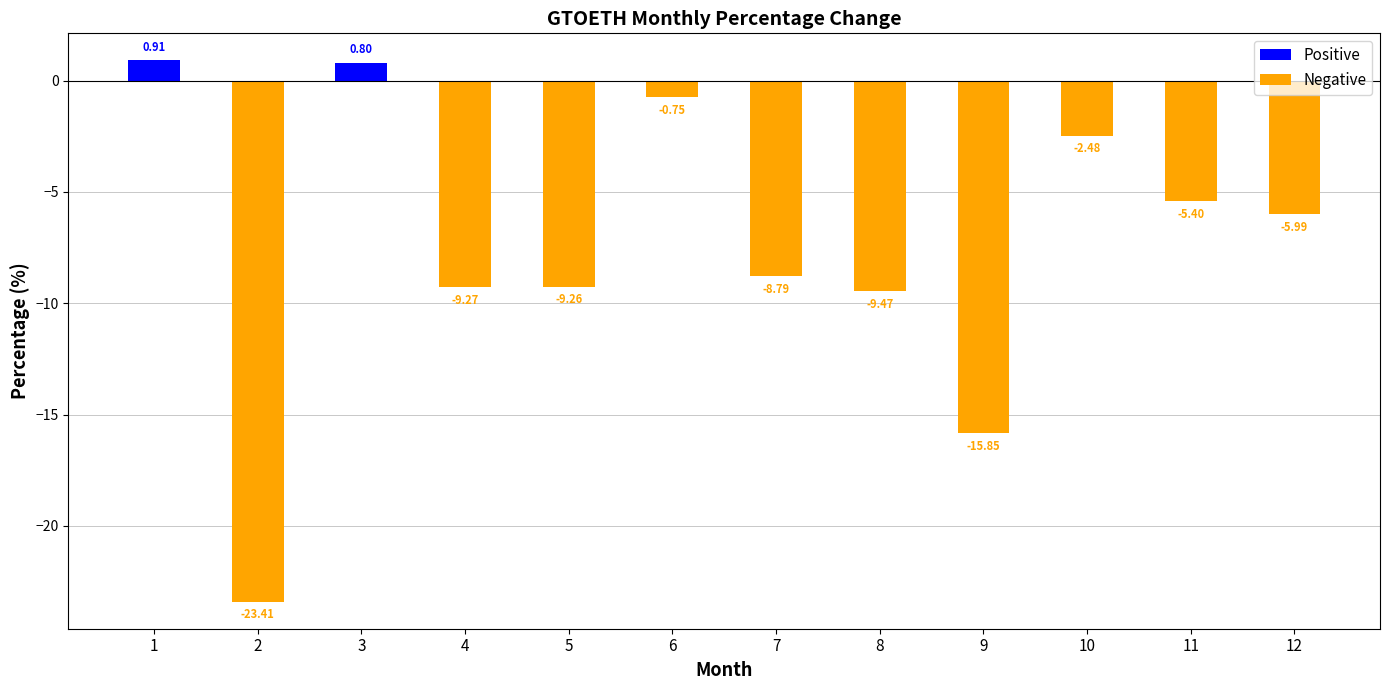

Which has a higher value, 9 or 2?

9